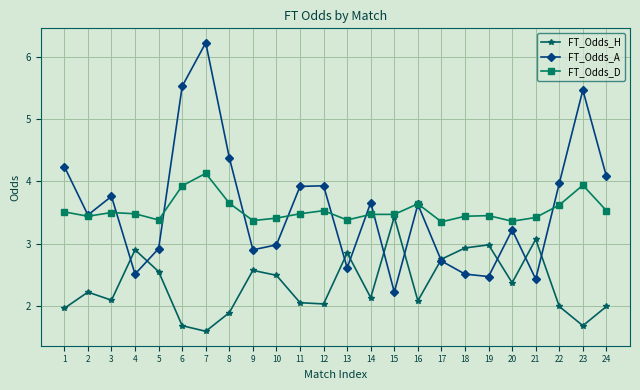

Is the value of FT_Odds_D at 2 greater than the value of FT_Odds_A at 1?

No